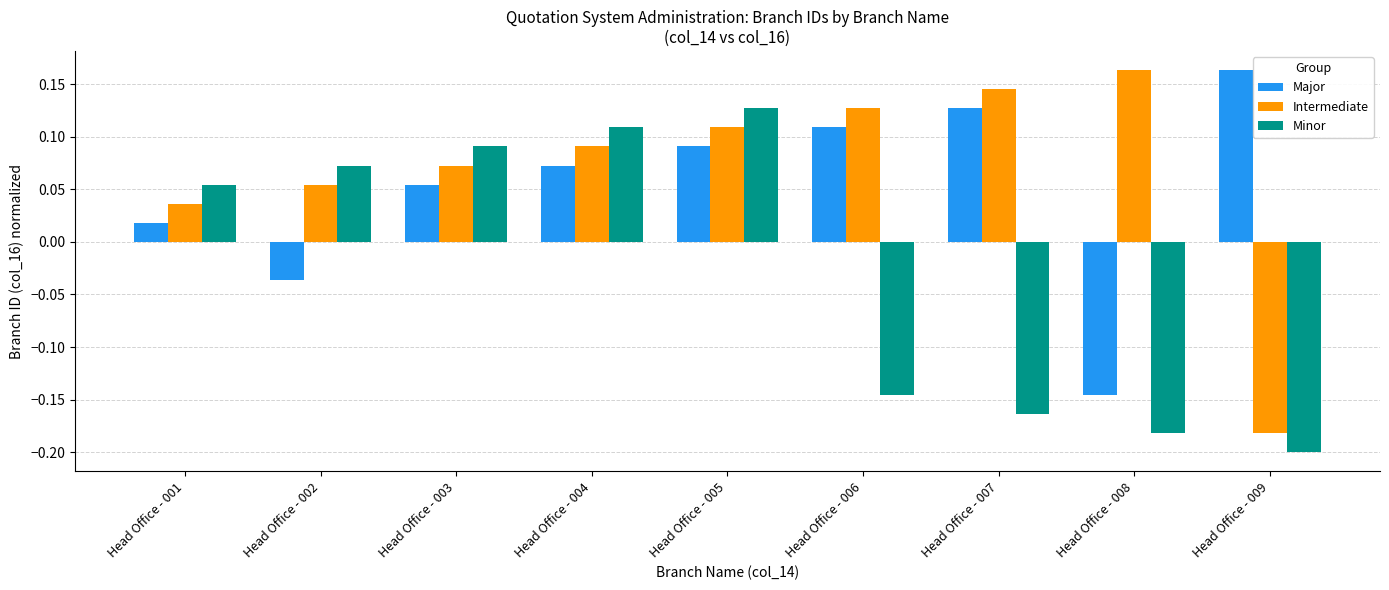

How many negative values does the Major series have?

2